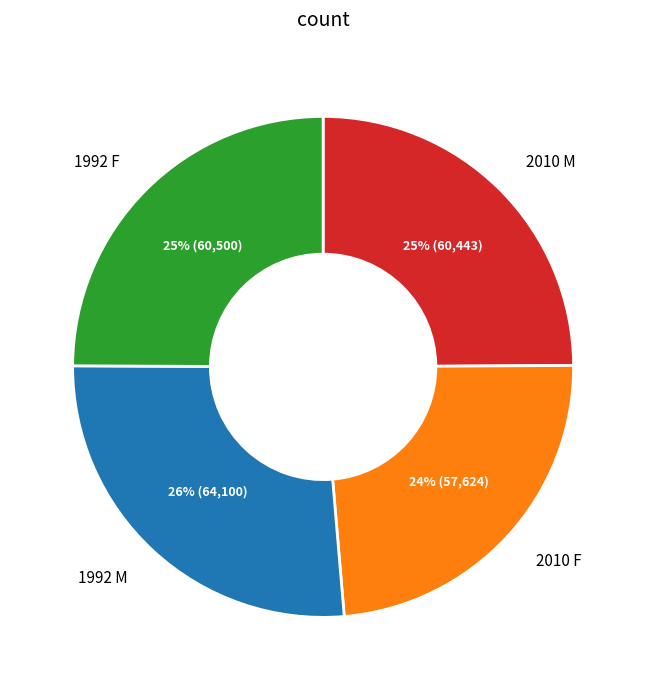

Is there a majority slice in this chart?

No